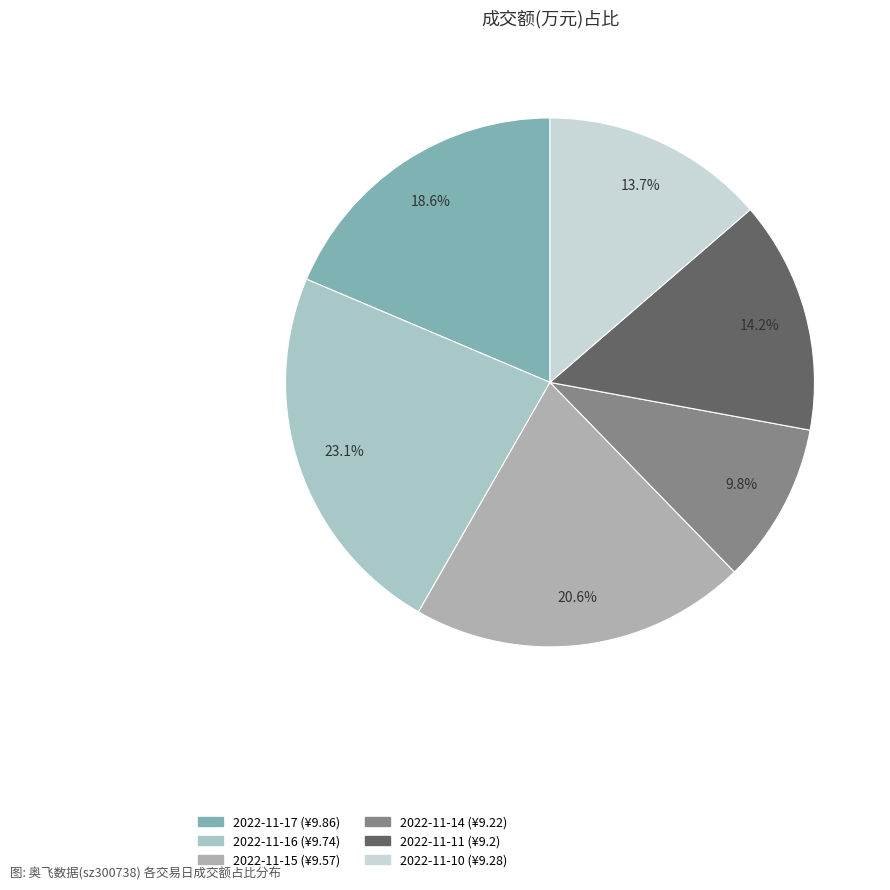

True or false: 2022-11-14 accounts for 24% of the total.

False